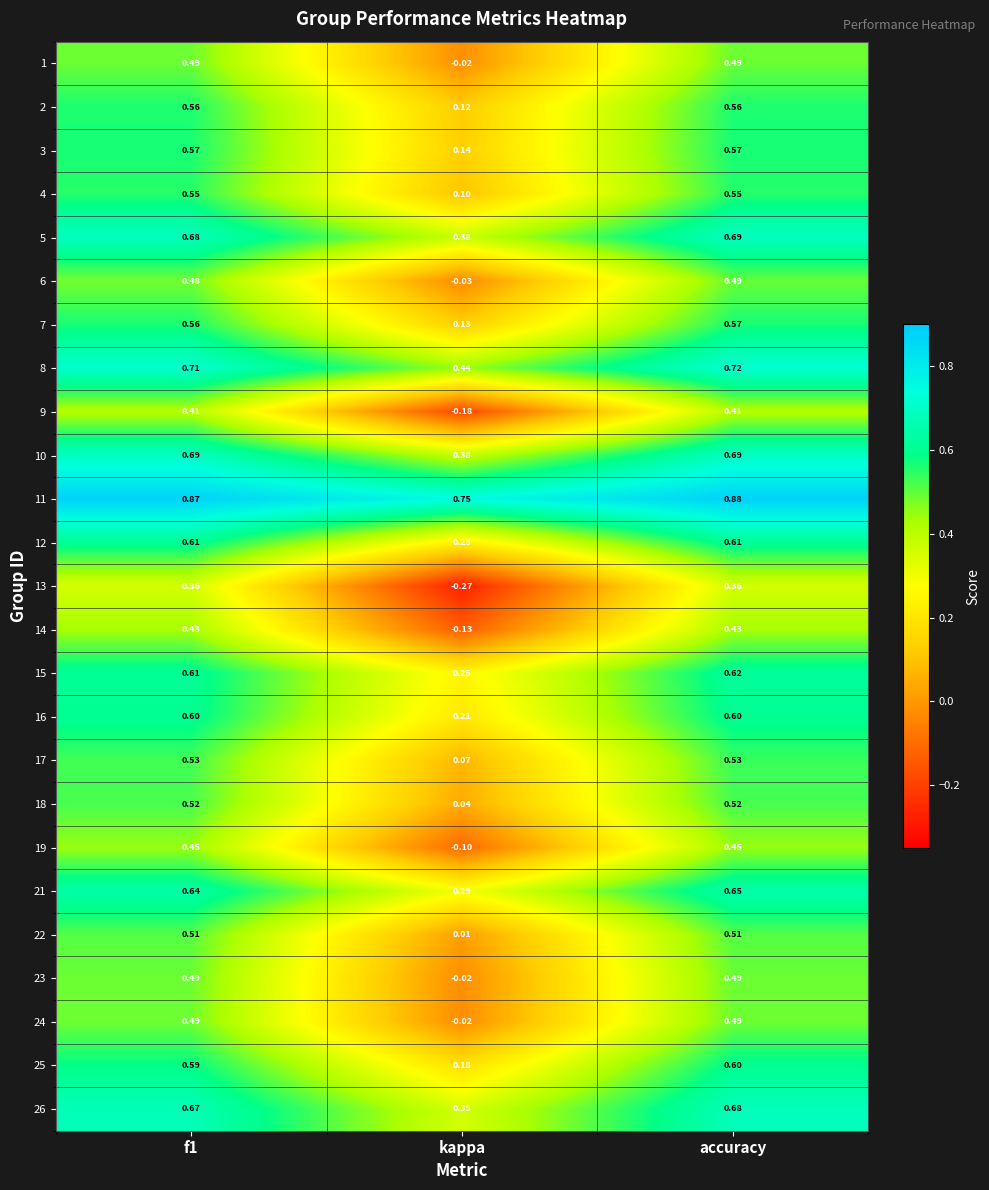

Which label corresponds to the largest value in the chart?

accuracy